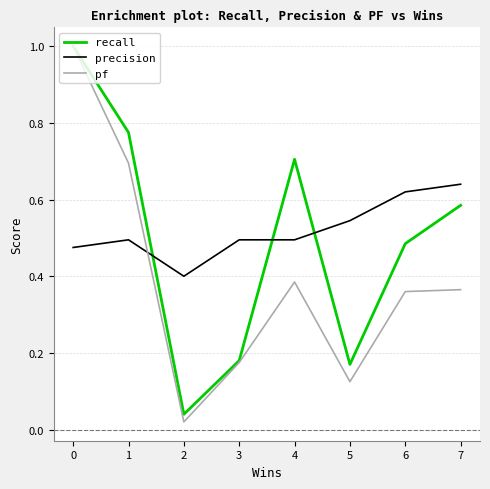

True or false: precision and pf cross at least once.

True